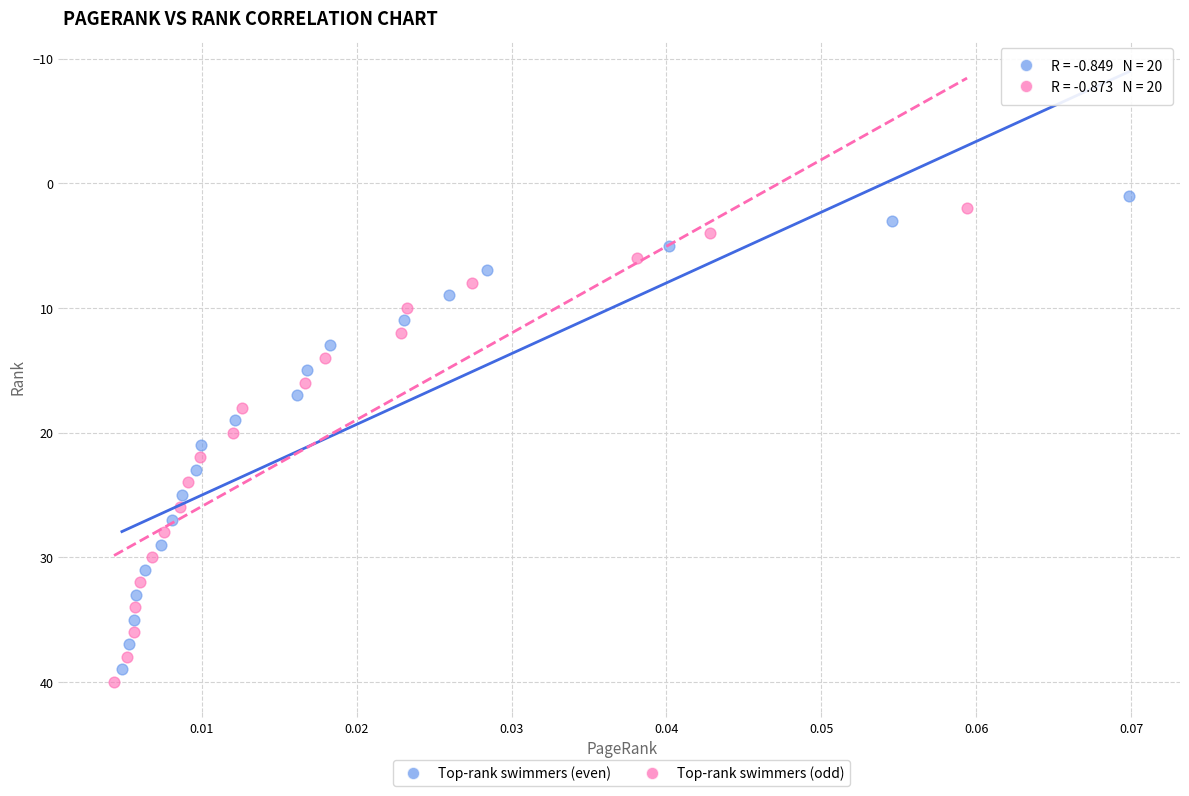

Which series reaches the maximum Y coordinate?

Top-rank swimmers (odd)